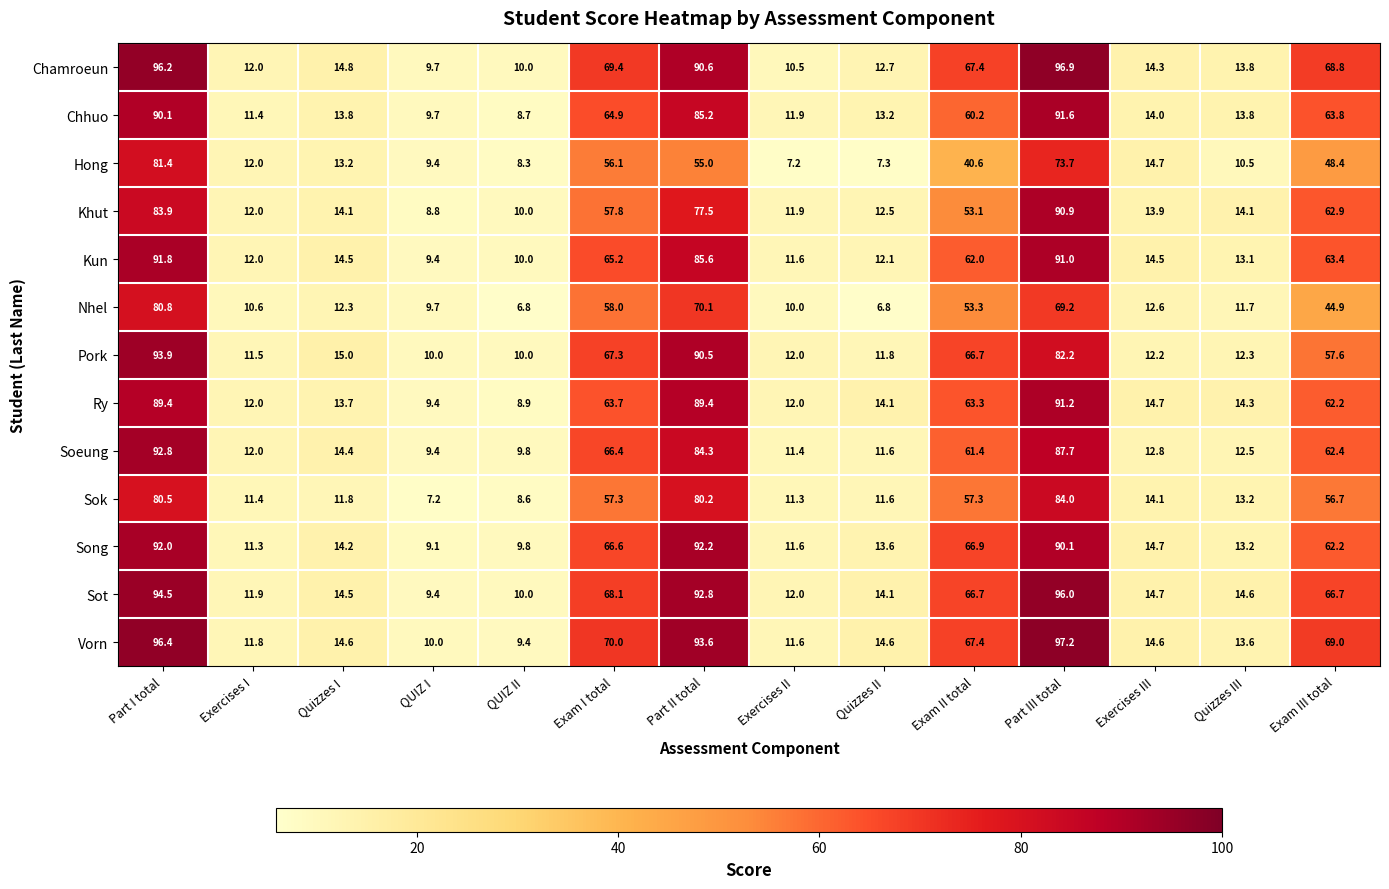

Is it true that Chhuo equals 60.2 at Exam II total?

True